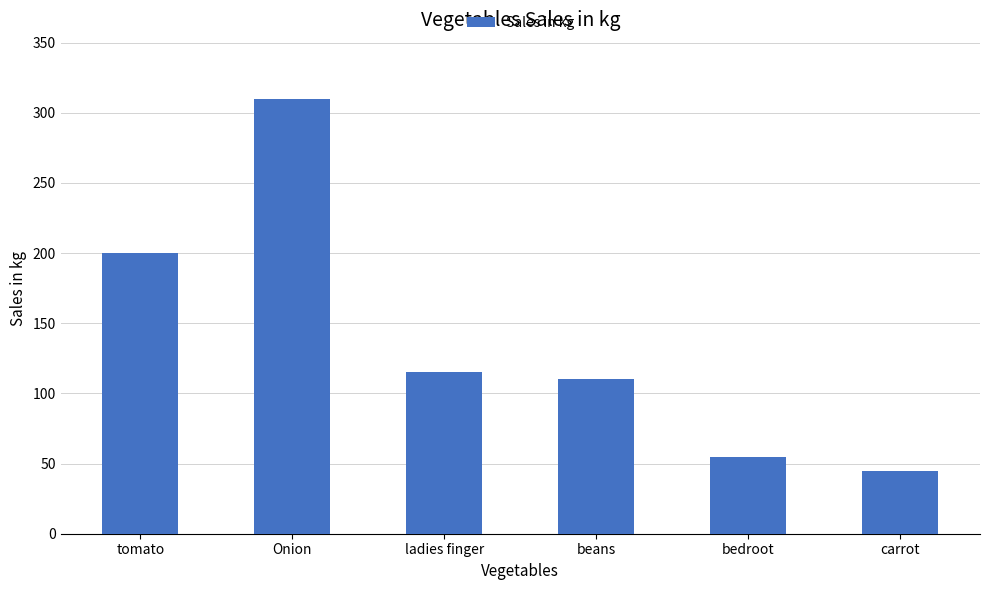

How many categories are shown in the chart?

6